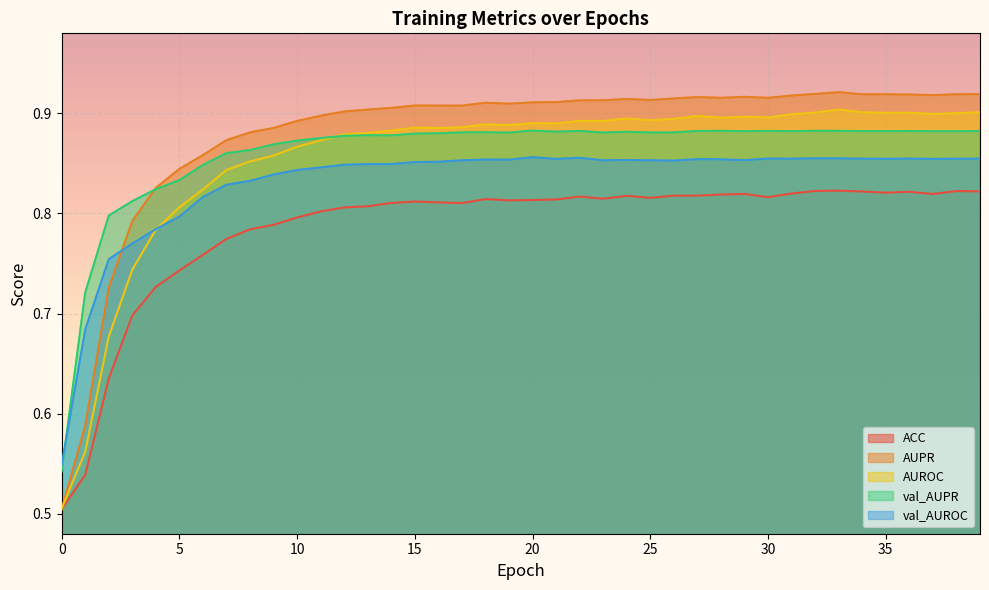

What is the minimum value shown in the chart?

0.5